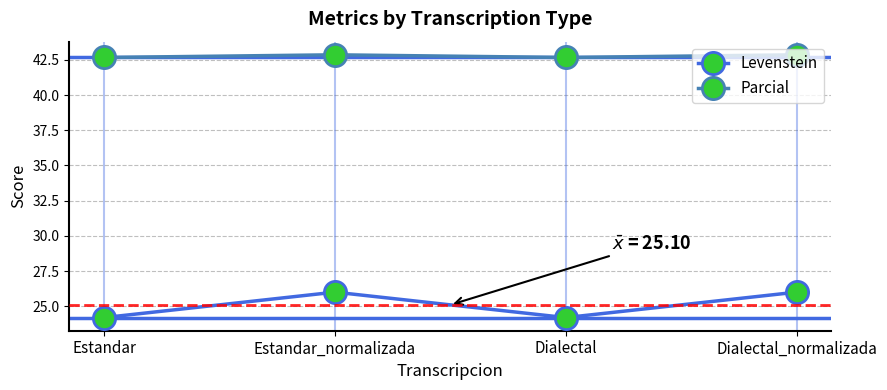

The value of Parcial at Estandar is 65.6. True or false?

False